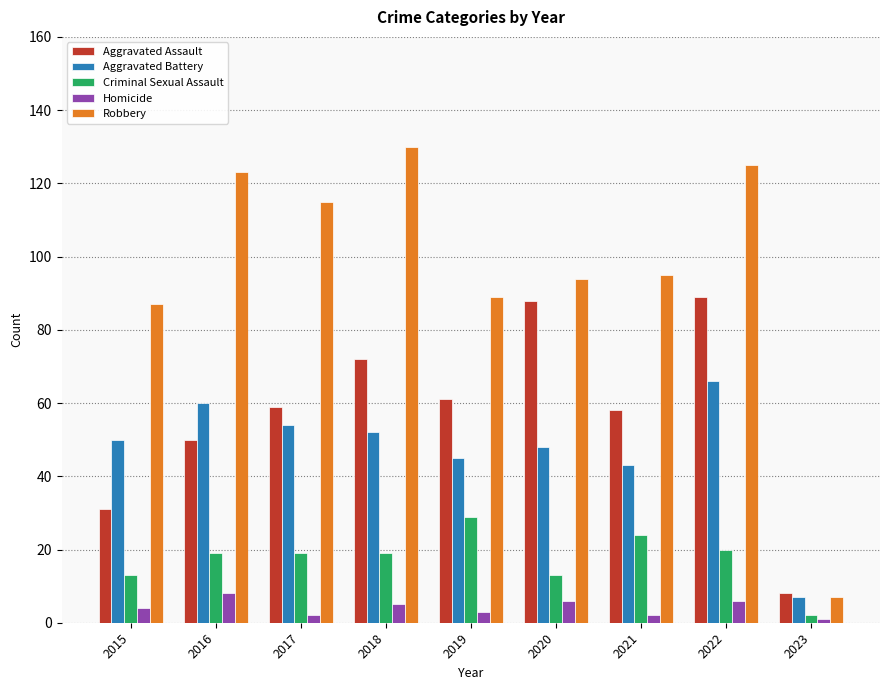

What value does the Homicide series have at 2022?

6